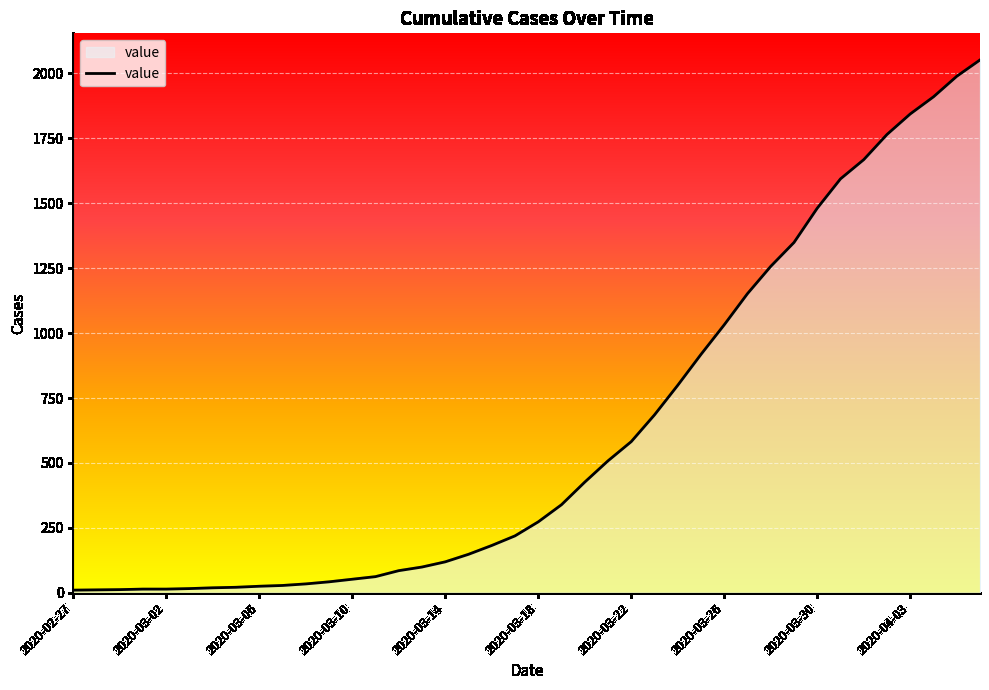

What is the difference between the maximum and minimum values?

2042